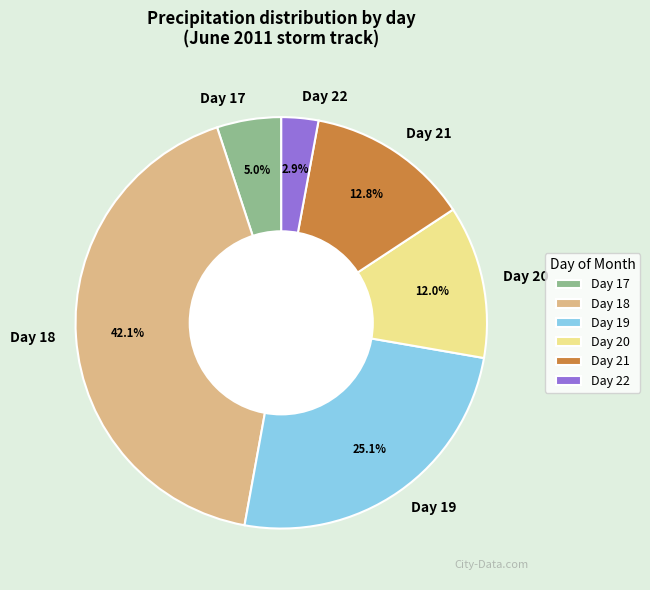

How many segments does this pie chart have?

6